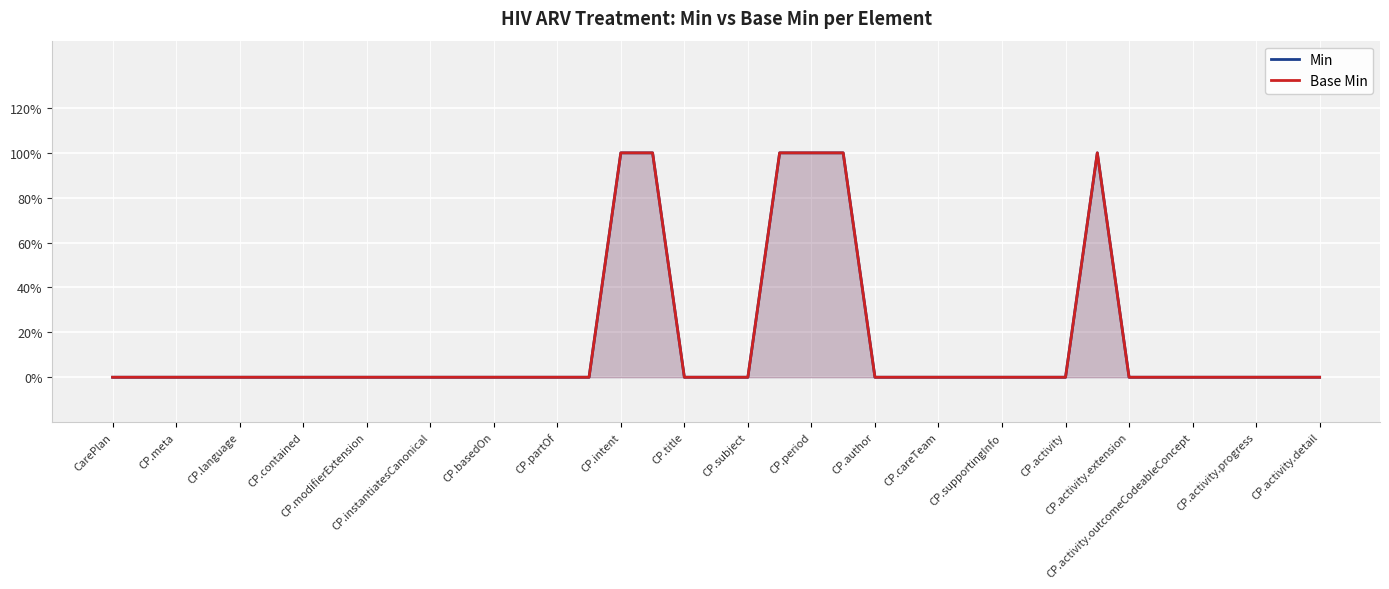

What is the highest value of the Min series?

1